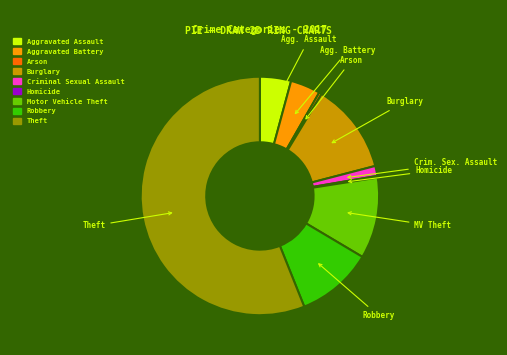

Between Theft and Robbery, which is larger?

Theft